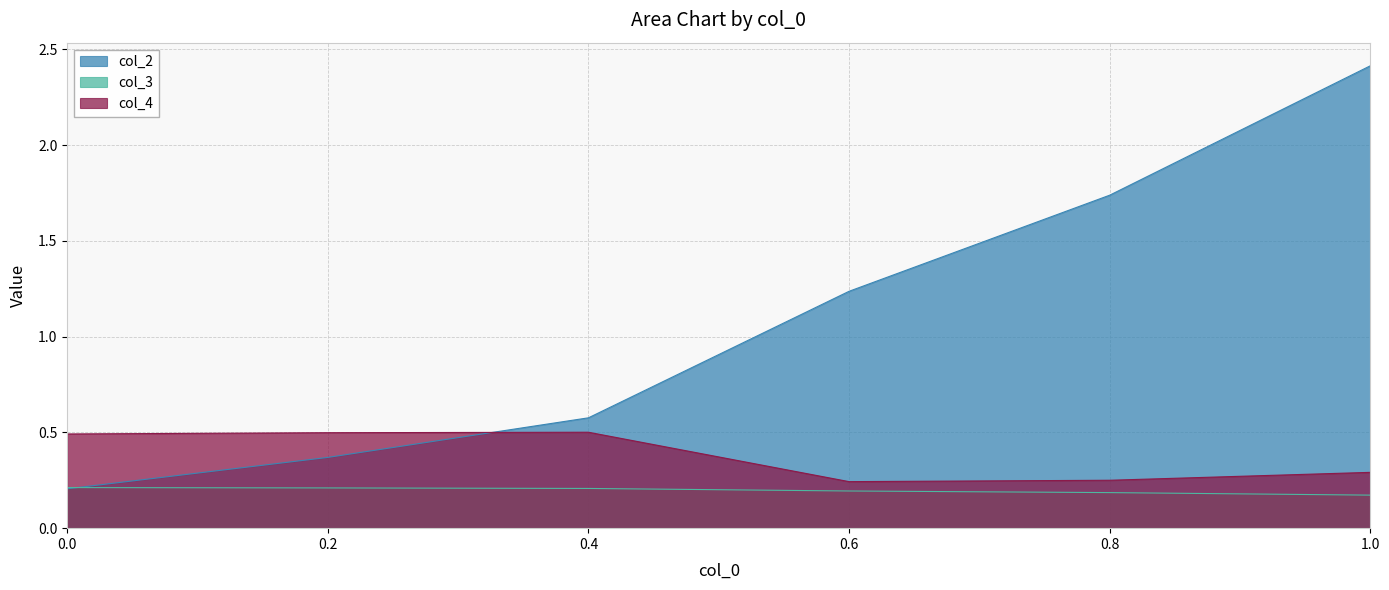

Read the col_4 value at 0.2.

0.5